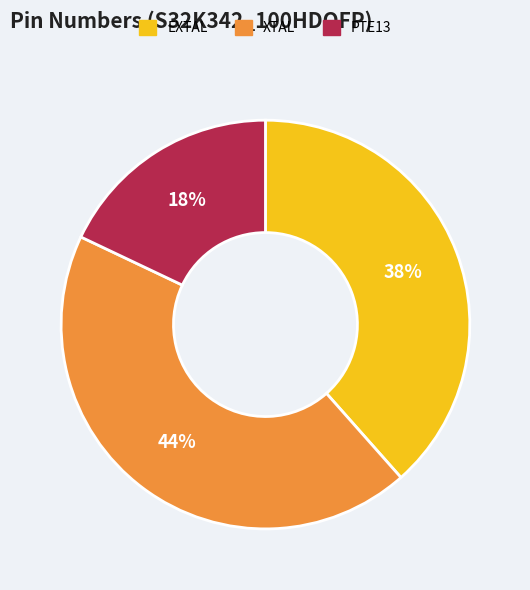

Combined, do XTAL and EXTAL account for over 50%?

Yes